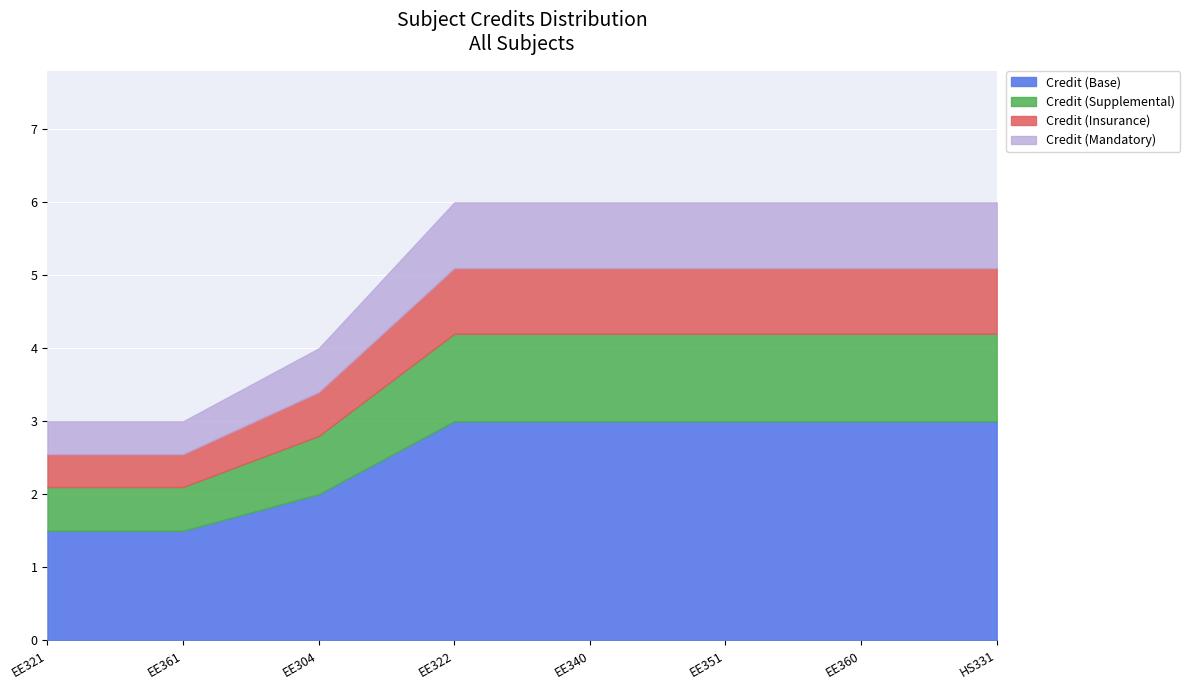

Where is the first local minimum?

EE321